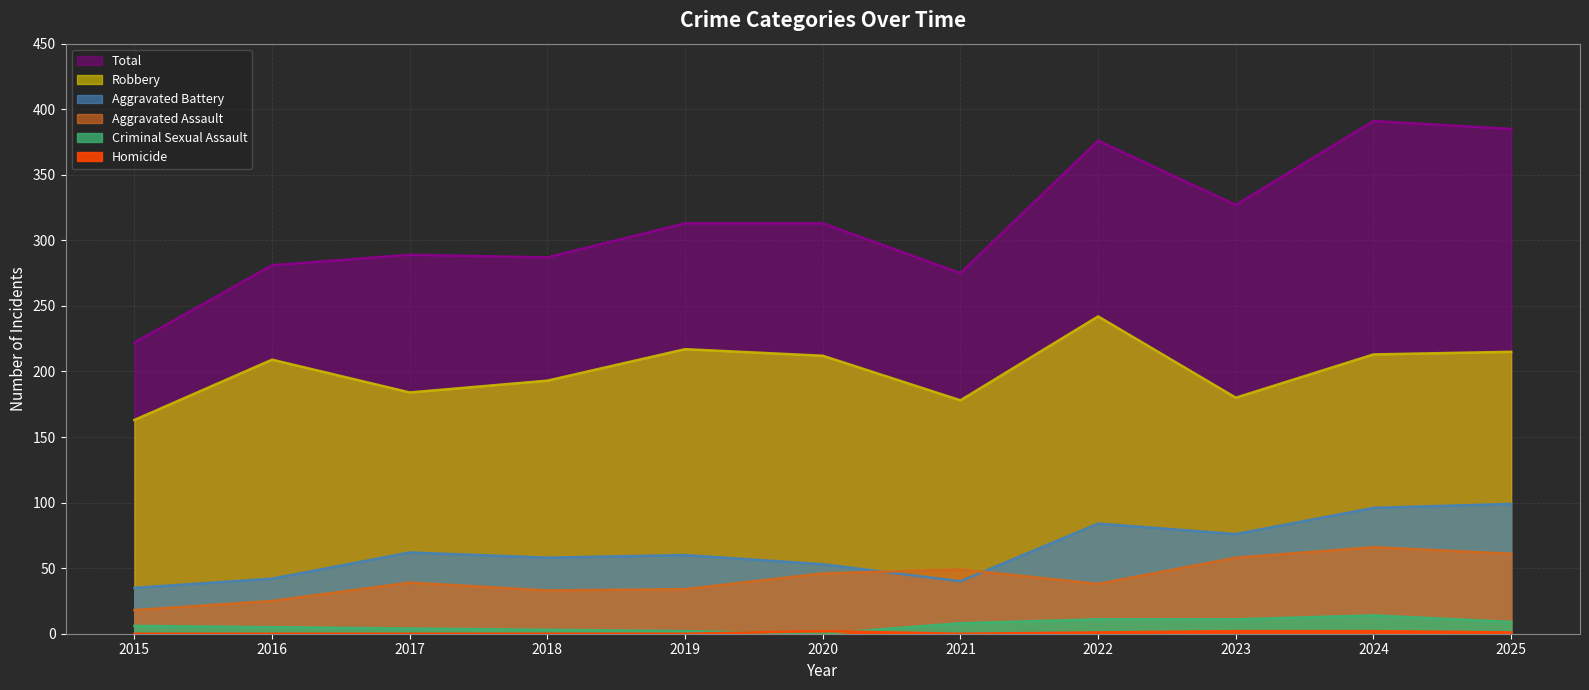

At which category does Robbery reach its first local valley?

2017